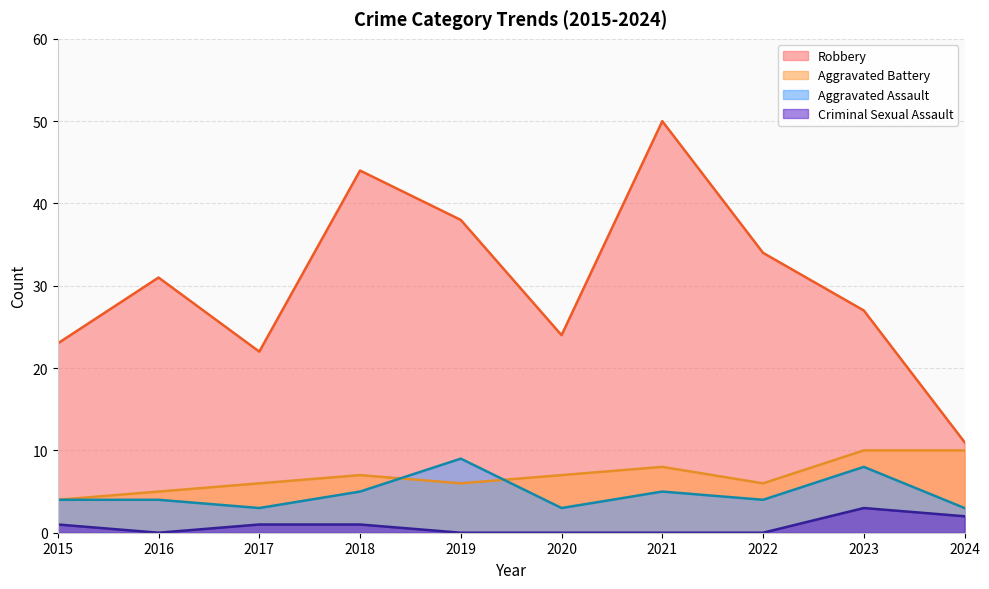

Reading left to right, extract all data points from this chart.

Aggravated Assault: 2015=4	2016=4	2017=3	2018=5	2019=9	2020=3	2021=5	2022=4	2023=8	2024=3
Aggravated Battery: 2015=4	2016=5	2017=6	2018=7	2019=6	2020=7	2021=8	2022=6	2023=10	2024=10
Criminal Sexual Assault: 2015=1	2016=0	2017=1	2018=1	2019=0	2020=0	2021=0	2022=0	2023=3	2024=2
Robbery: 2015=23	2016=31	2017=22	2018=44	2019=38	2020=24	2021=50	2022=34	2023=27	2024=11